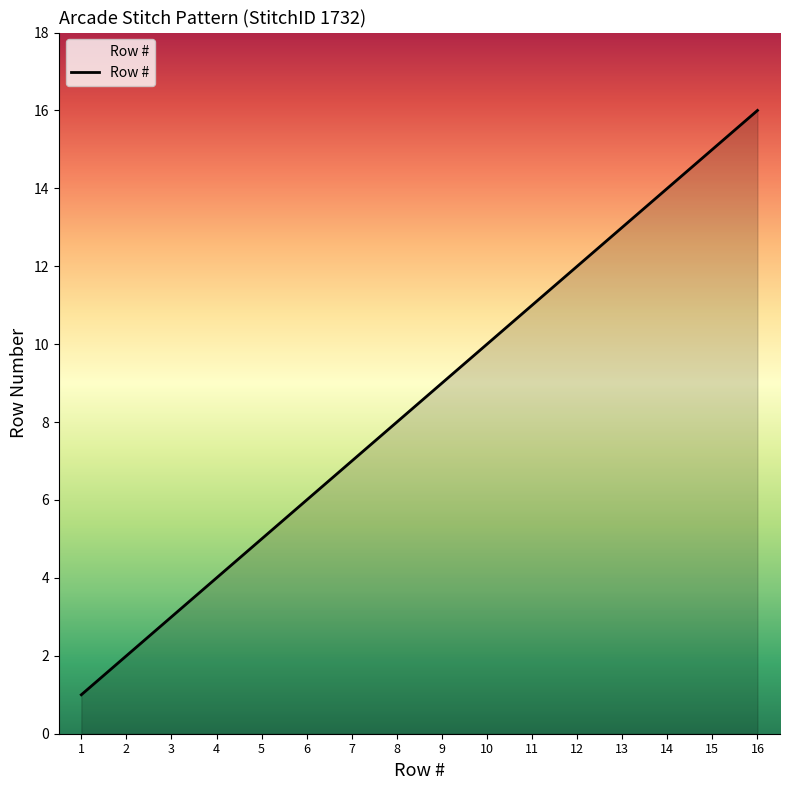

How many categories are shown in the chart?

16